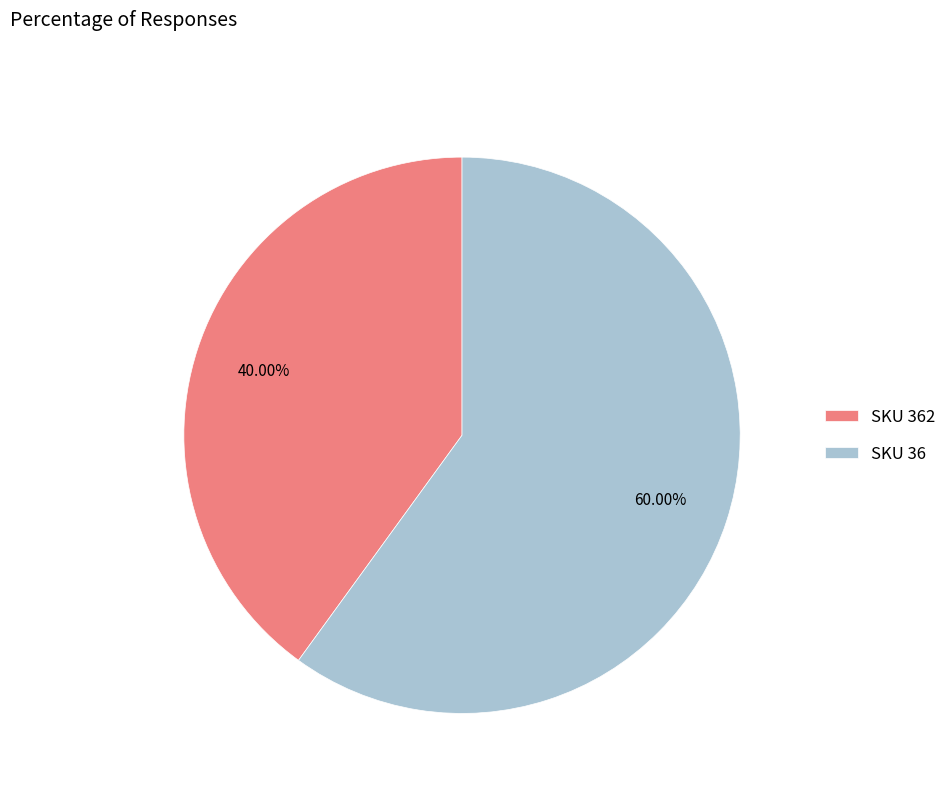

Which slice is the largest?

SKU 36